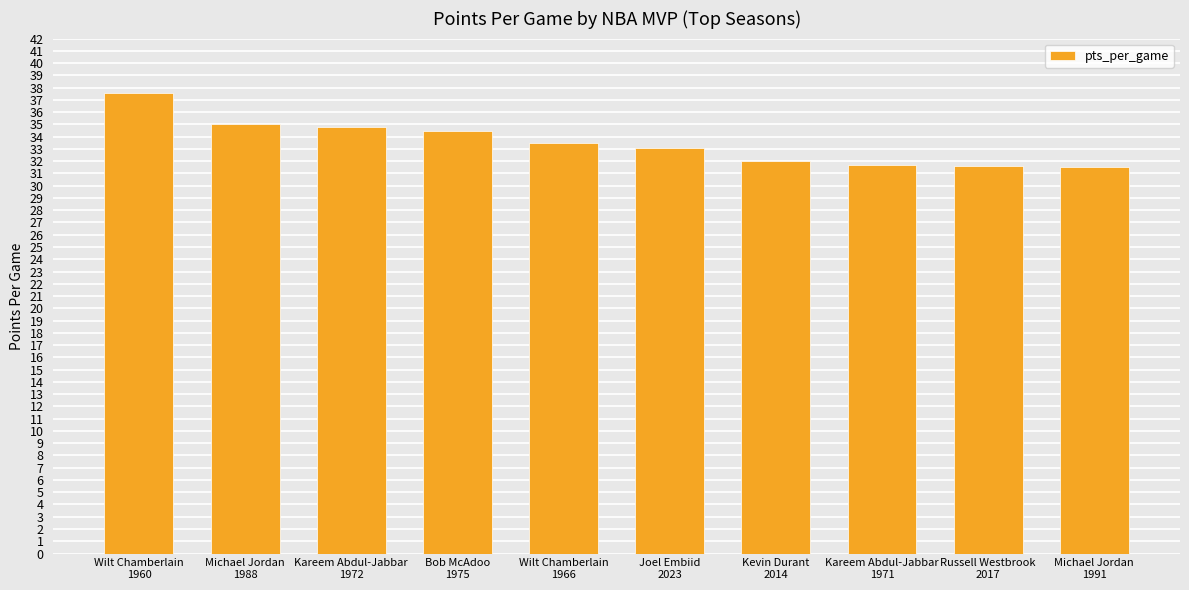

What is the value of the 6th bar from the left?

33.1